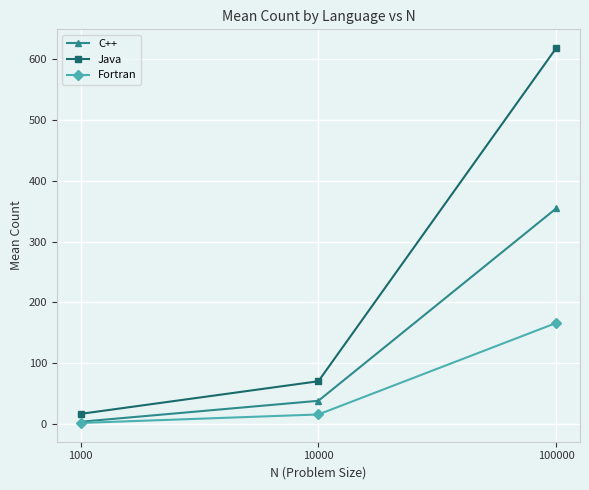

Between 1000 and 10000, which series saw the biggest shift?

Java